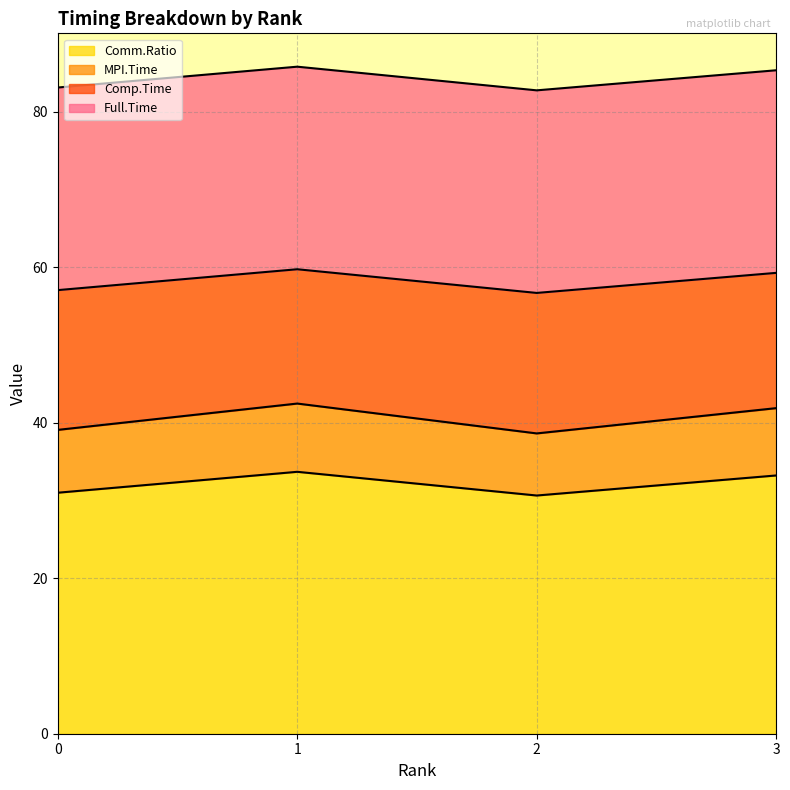

The value of Comm.Ratio at 3 is 49.2. True or false?

False